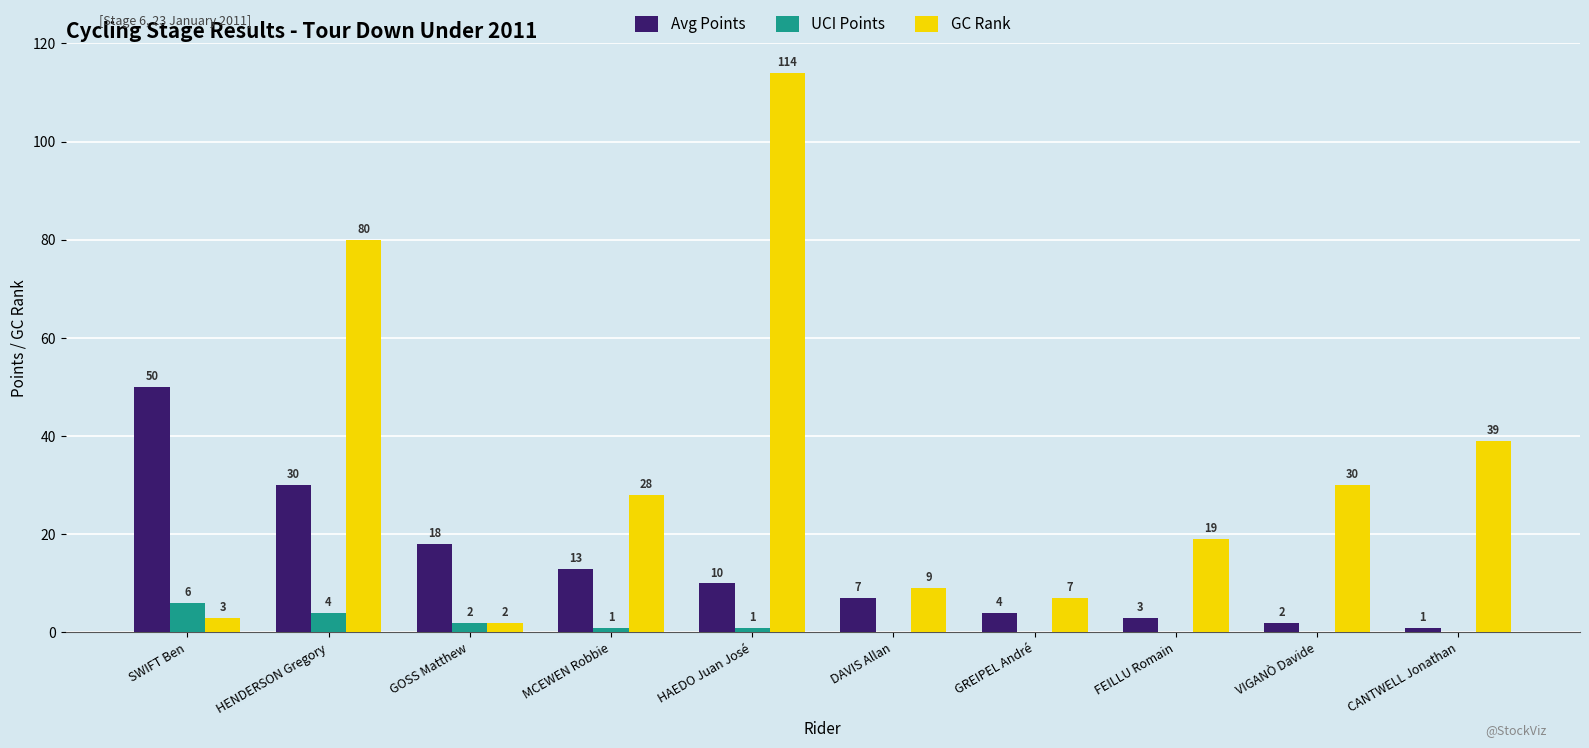

How many positive values does the UCI Points series have?

5